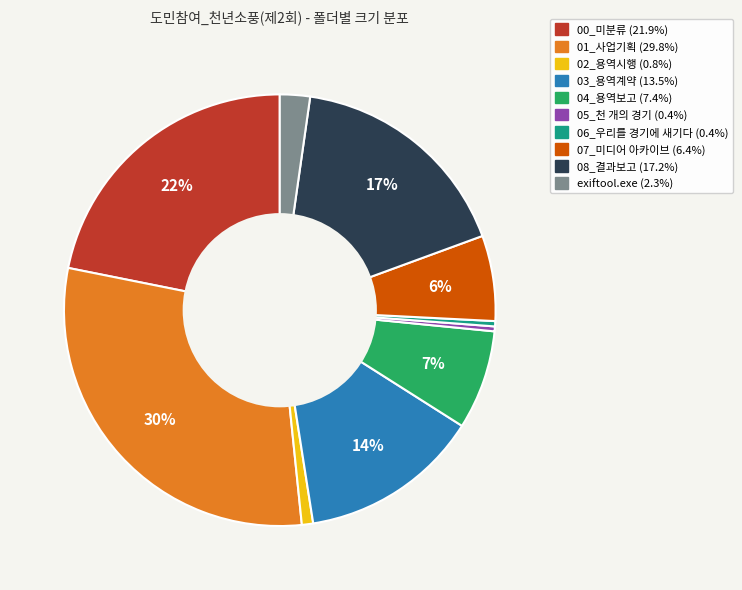

To the nearest percent, what percentage of the pie is 04_용역보고?

7%